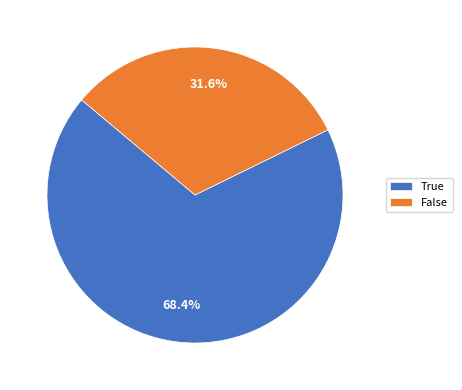

What is the smallest slice in the pie chart?

False